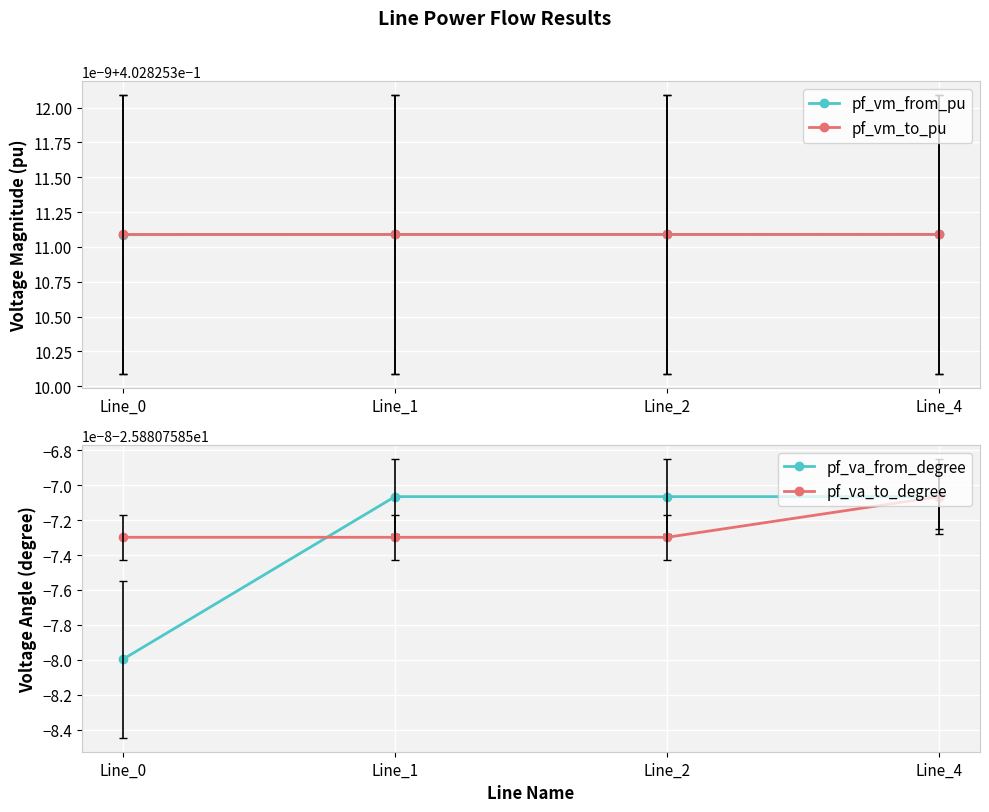

Which has a higher value, Line_1 or Line_0?

Line_1